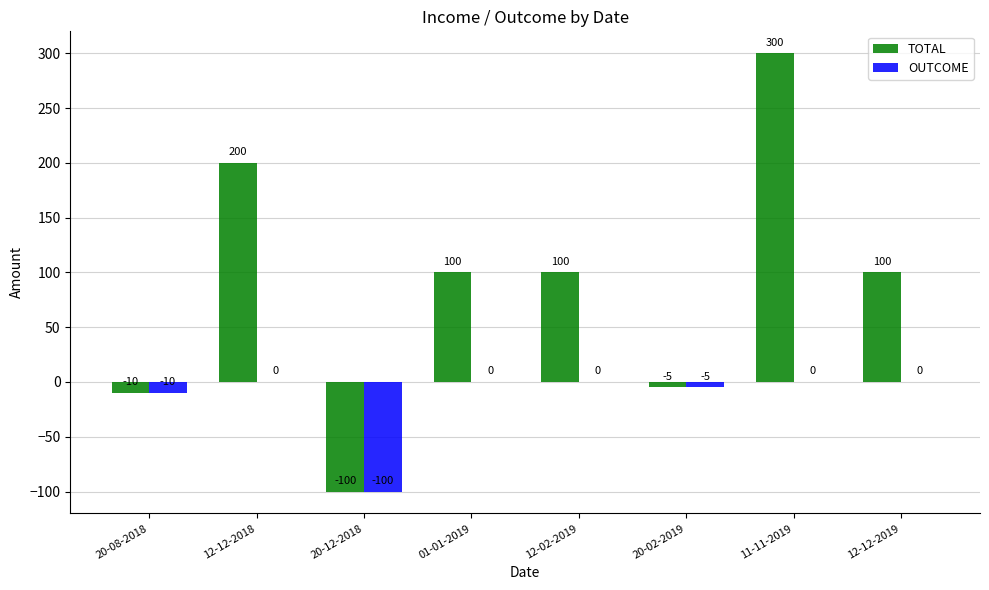

At which label does TOTAL reach its peak?

11-11-2019